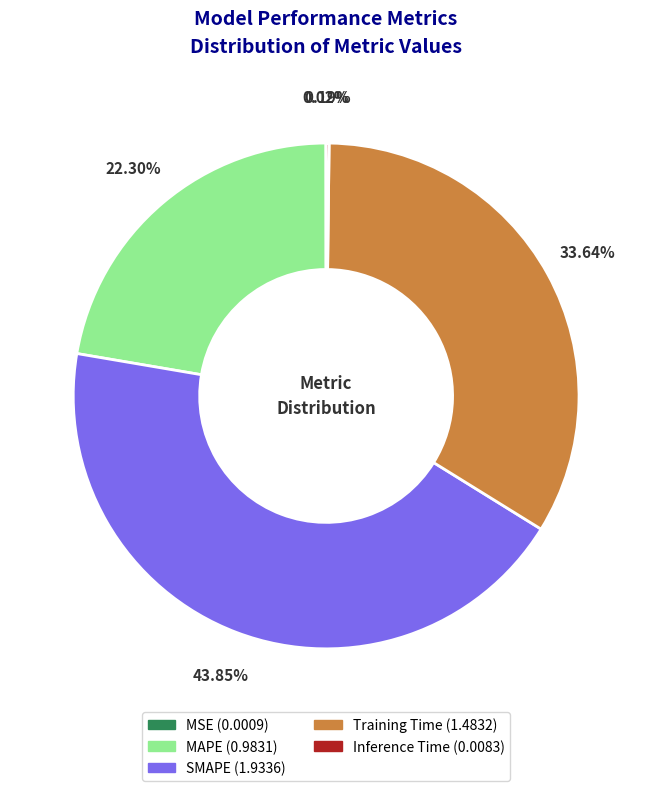

Between MAPE and Training Time, which is larger?

Training Time